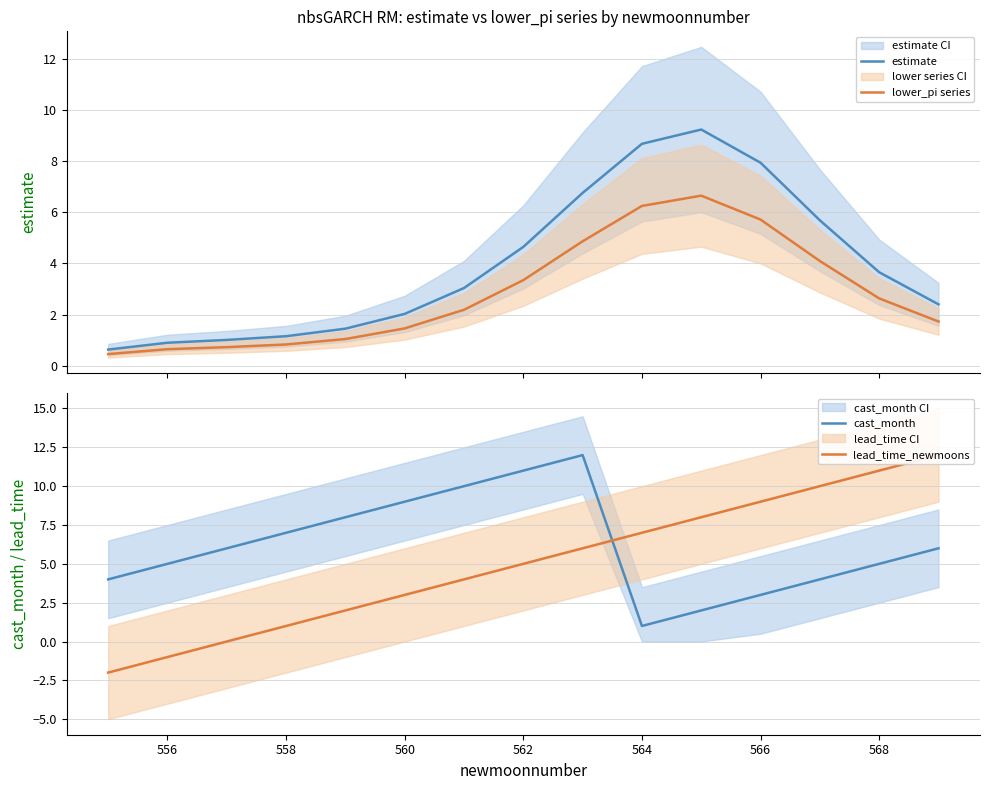

What are all the series names shown in the legend?

estimate, lower_pi series, cast_month, lead_time_newmoons